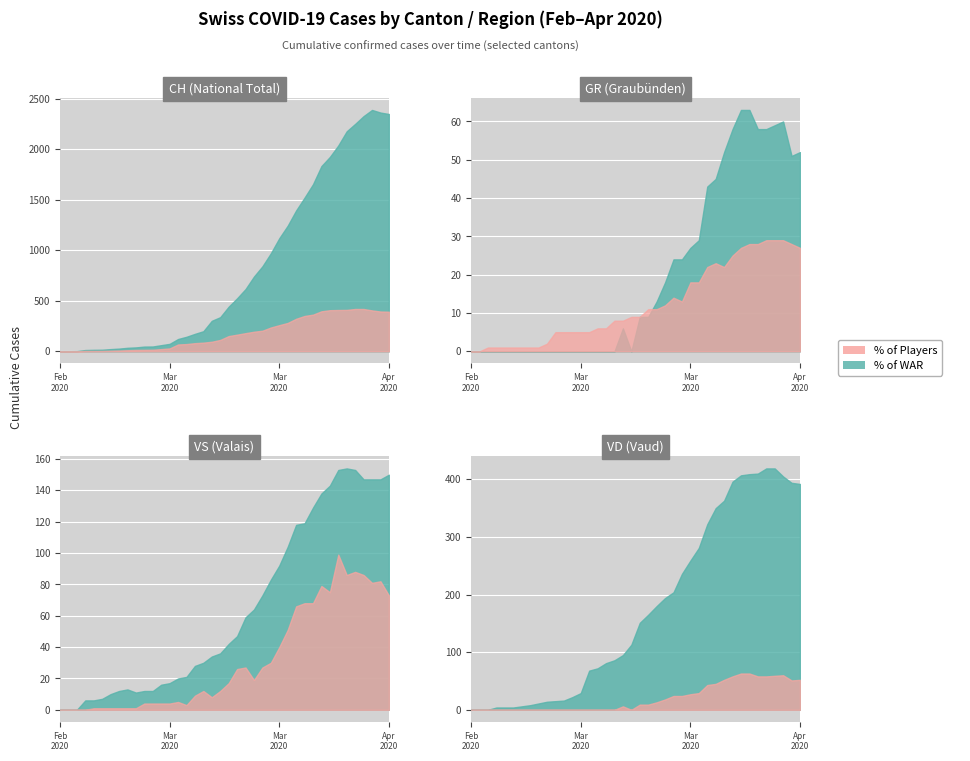

True or false: VS and CH cross at least once.

False